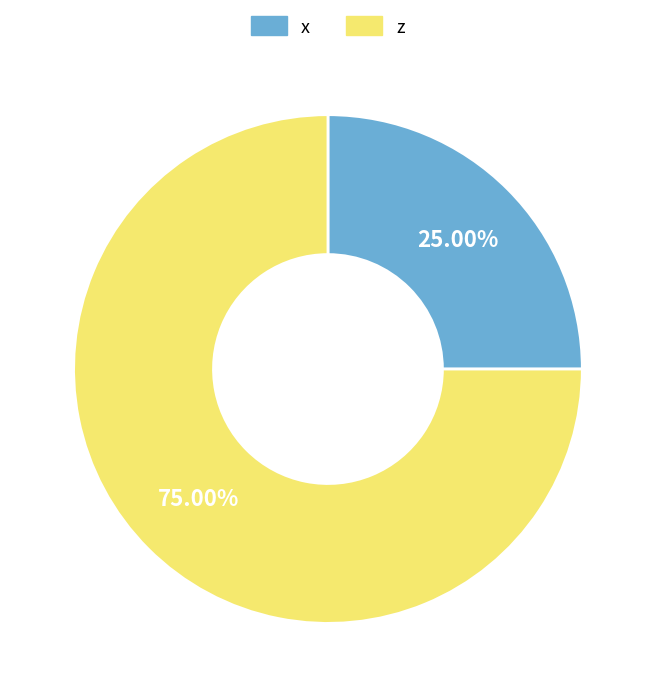

Which slice is the smallest?

x